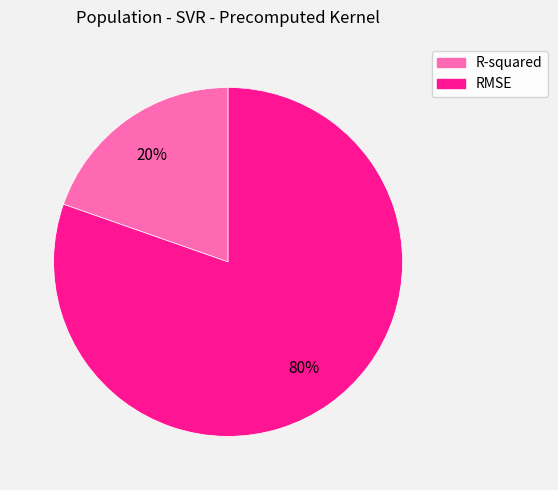

Rank the categories by value from highest to lowest.

RMSE, R-squared